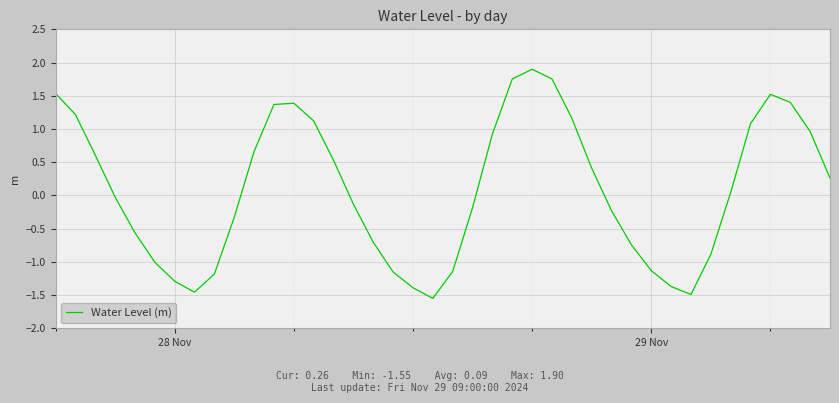

What is the difference between the maximum and minimum values?

3.4